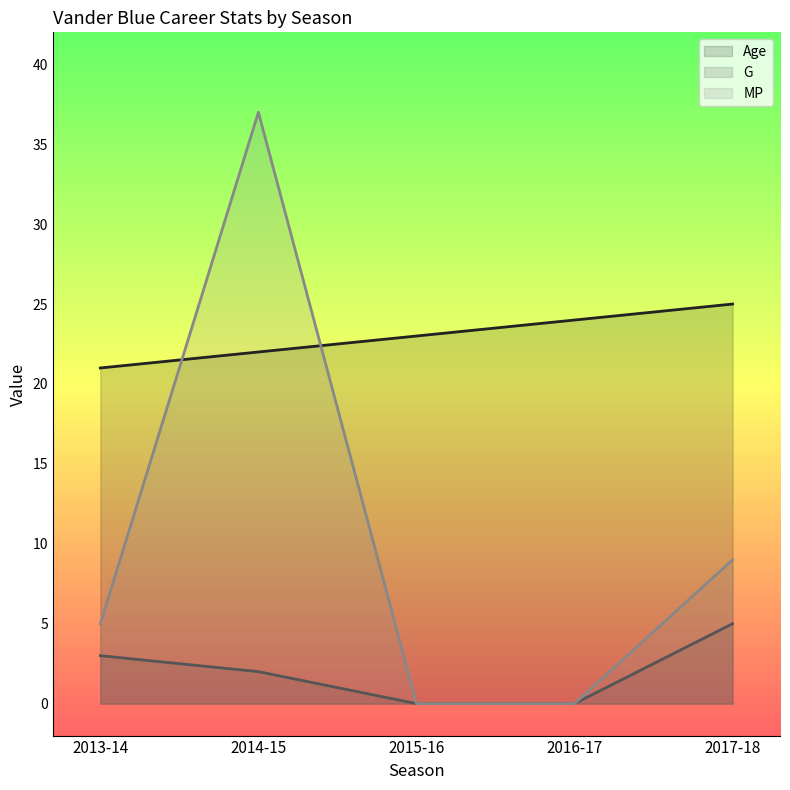

What position from the left is 2013-14?

1